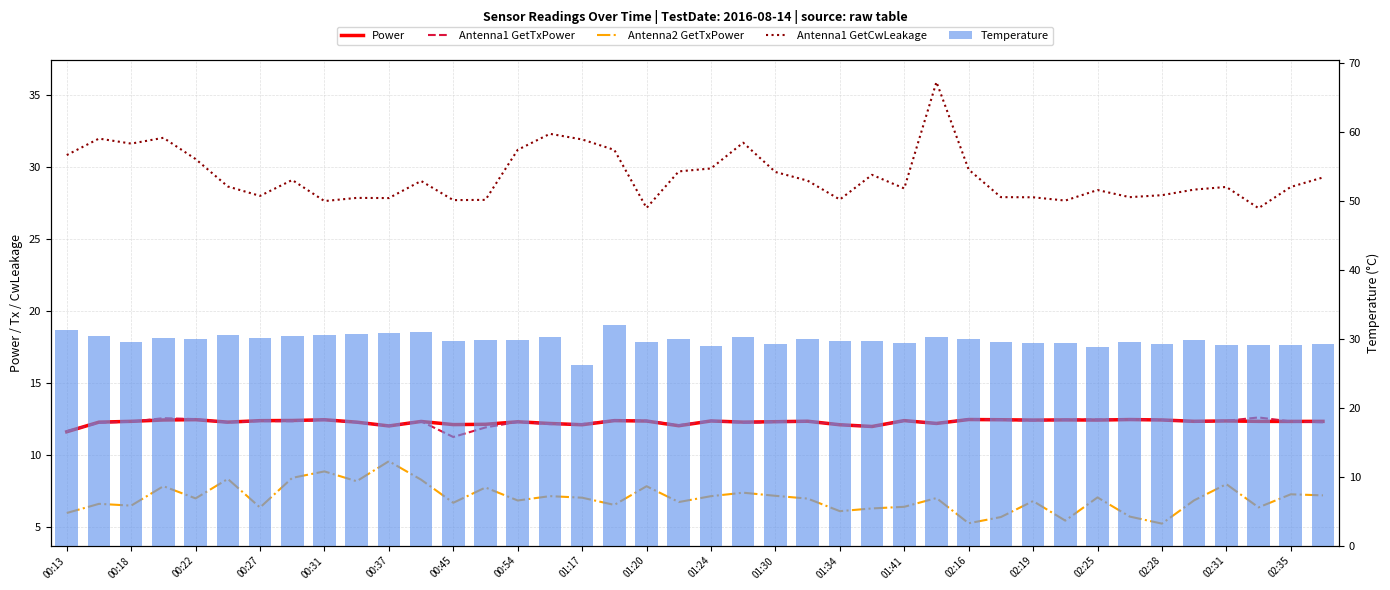

What is the average value of the Power series?

12.3